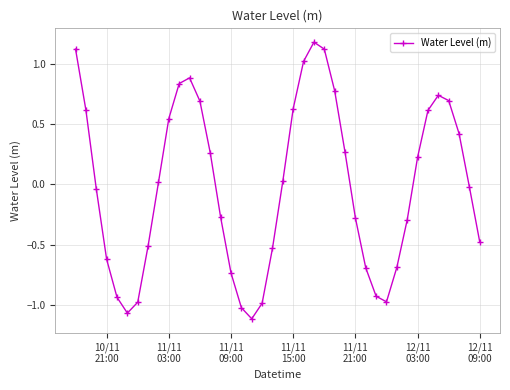

What is the difference between the maximum and minimum values?

2.3